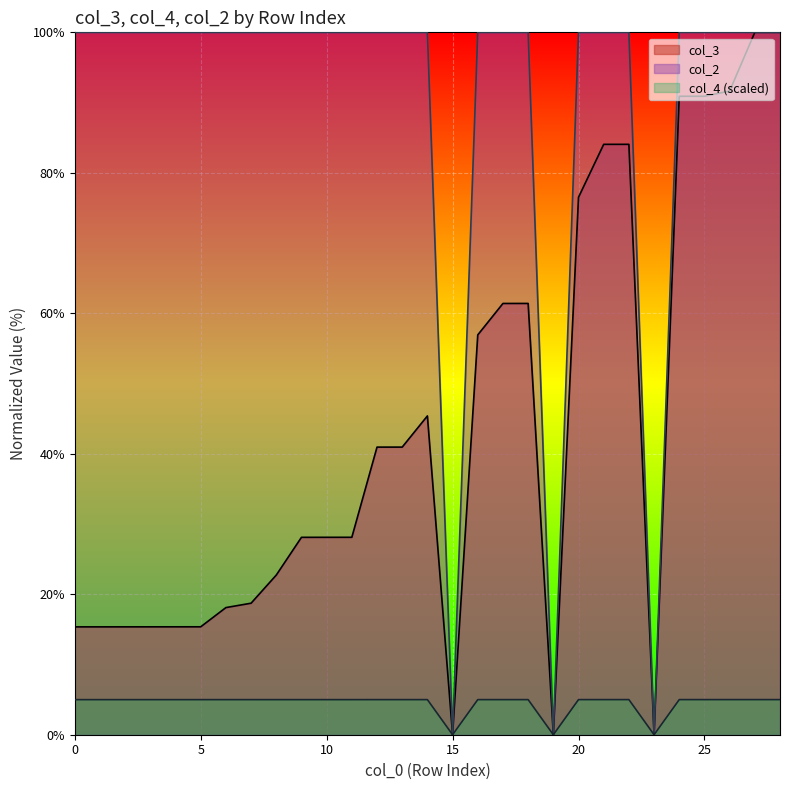

The col_4 series shows 5.0 at 4. True or false?

True